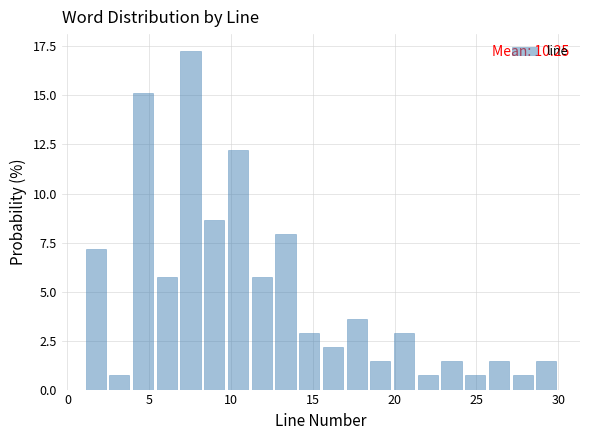

Read against the x-axis, roughly where is the centre of the tallest bar?

7.5